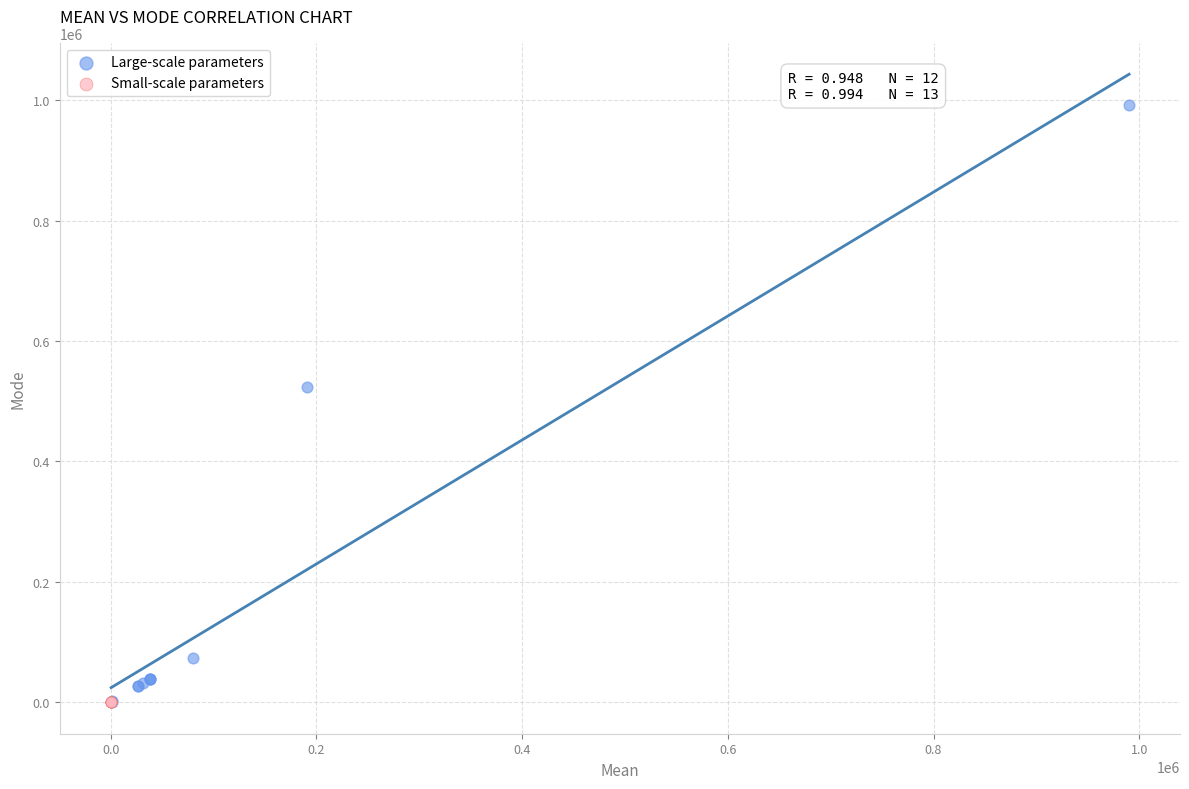

Which series contains the highest Y value?

Large-scale parameters